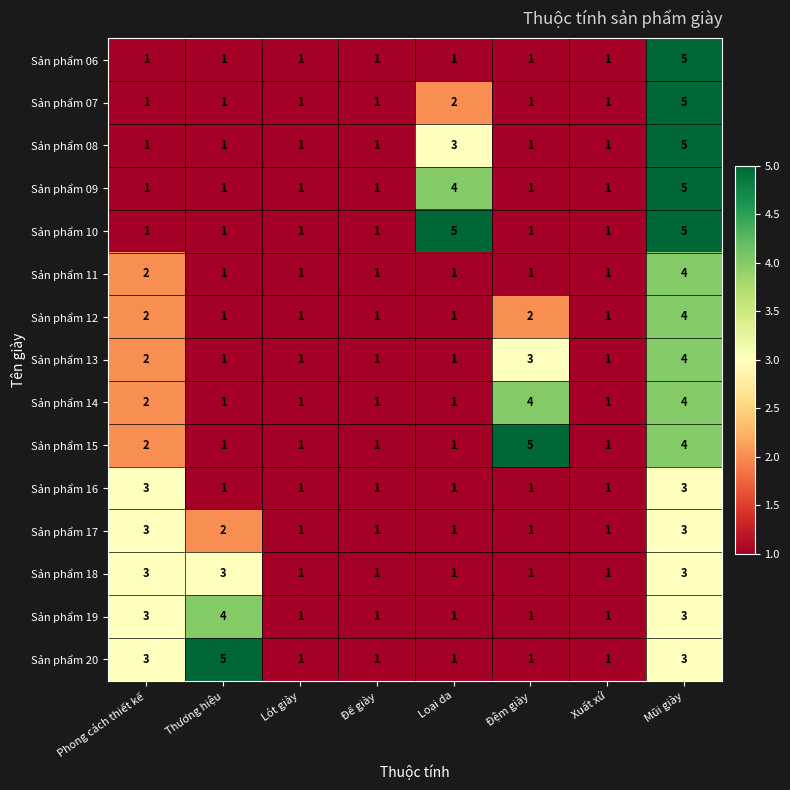

Is it true that Sản phẩm 14 equals 1 at Lót giày?

True